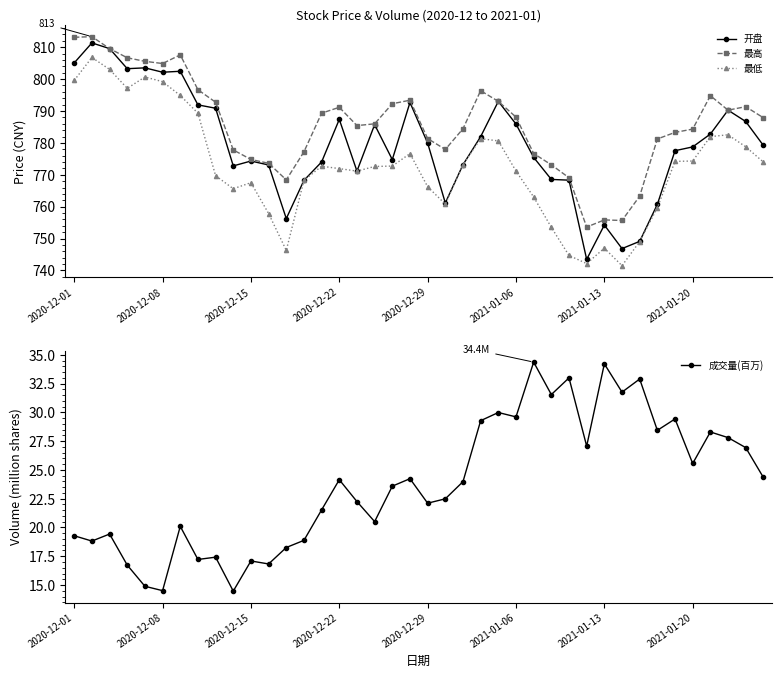

Between 11 and 21, which series saw the biggest shift?

开盘